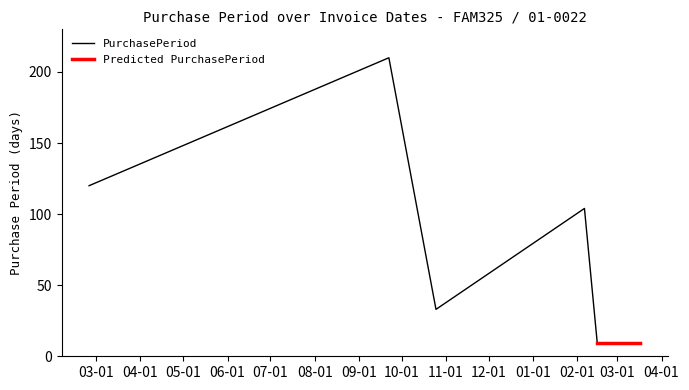

What is the difference between the values at 2016-10-25 and 2017-02-06?

71